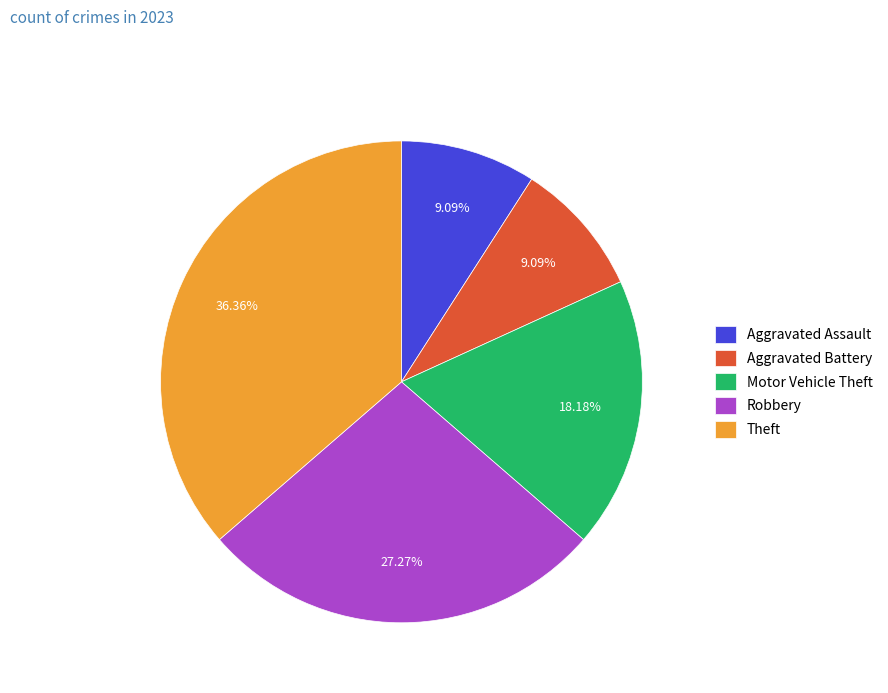

Is there any slice that represents more than half of the pie?

No